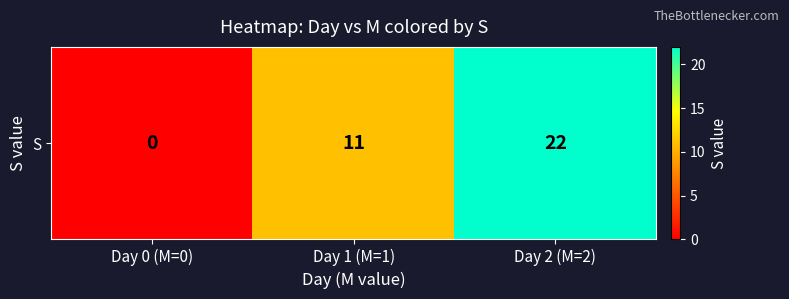

List the labels in order of value, smallest first.

Day 0 (M=0), Day 1 (M=1), Day 2 (M=2)